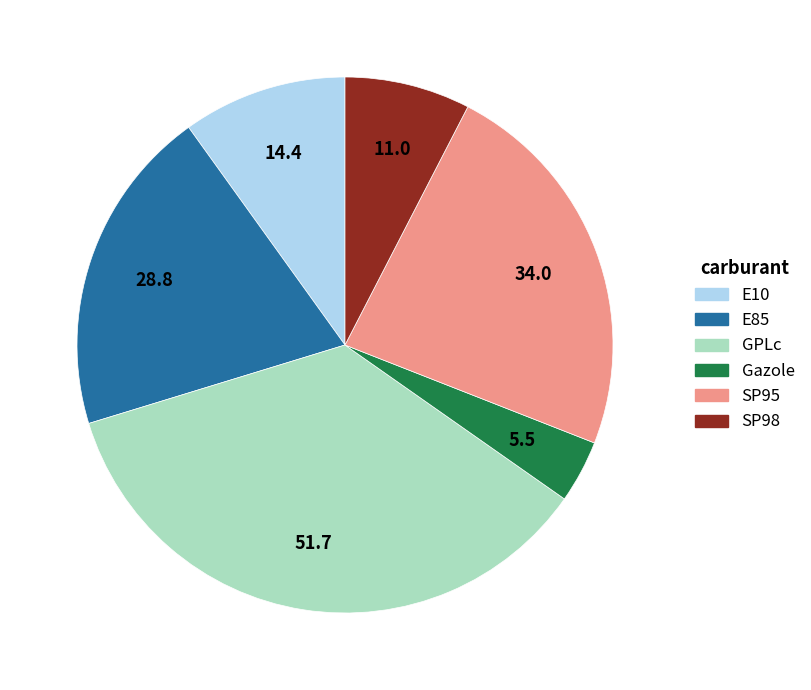

How many segments does this pie chart have?

6